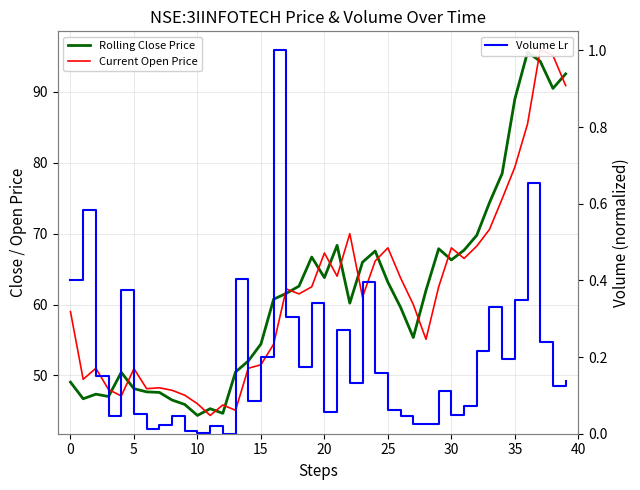

True or false: Rolling Close Price and Volume Lr intersect in this chart.

False